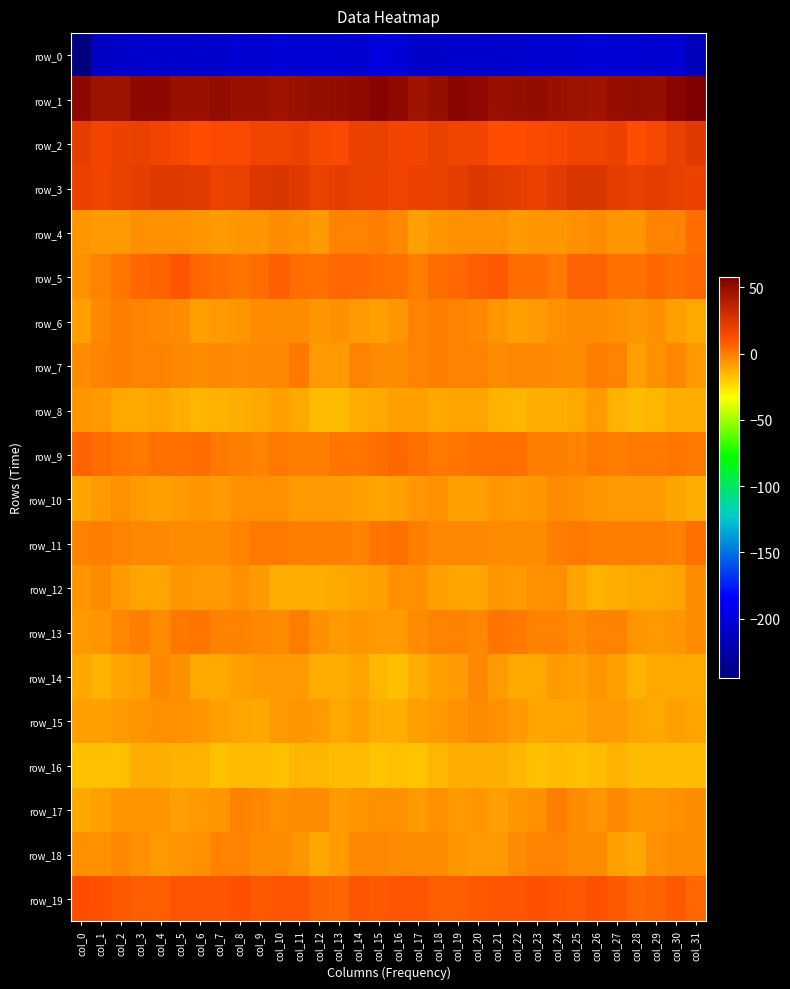

How many categories are shown in the chart?

32